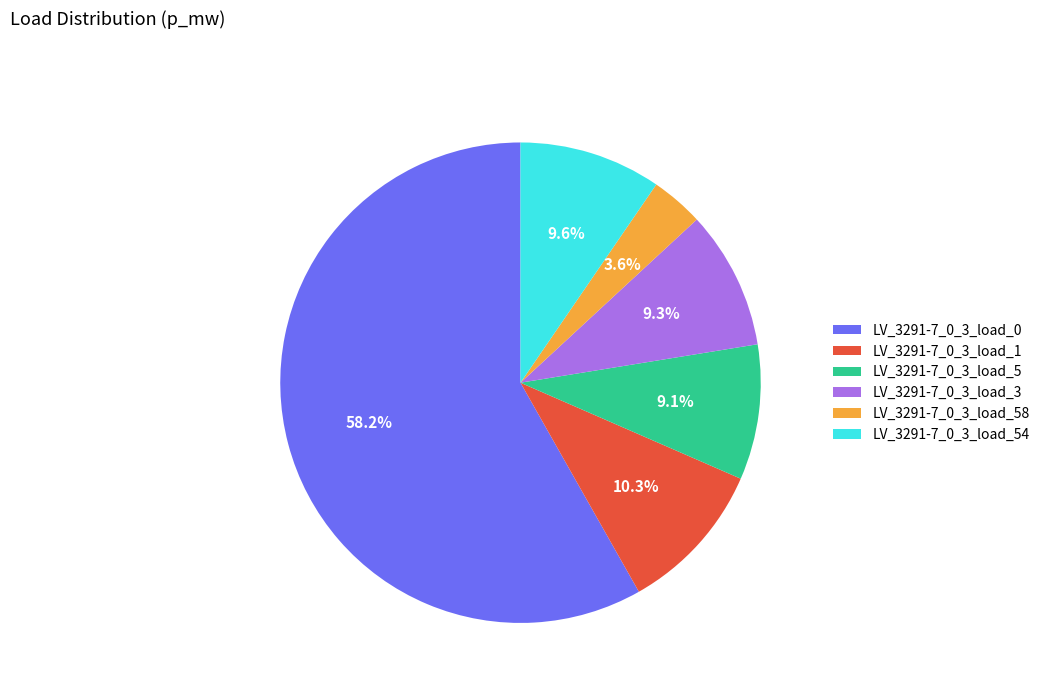

Is it true that LV_3291-7_0_3_load_0 is 58% of the pie?

True